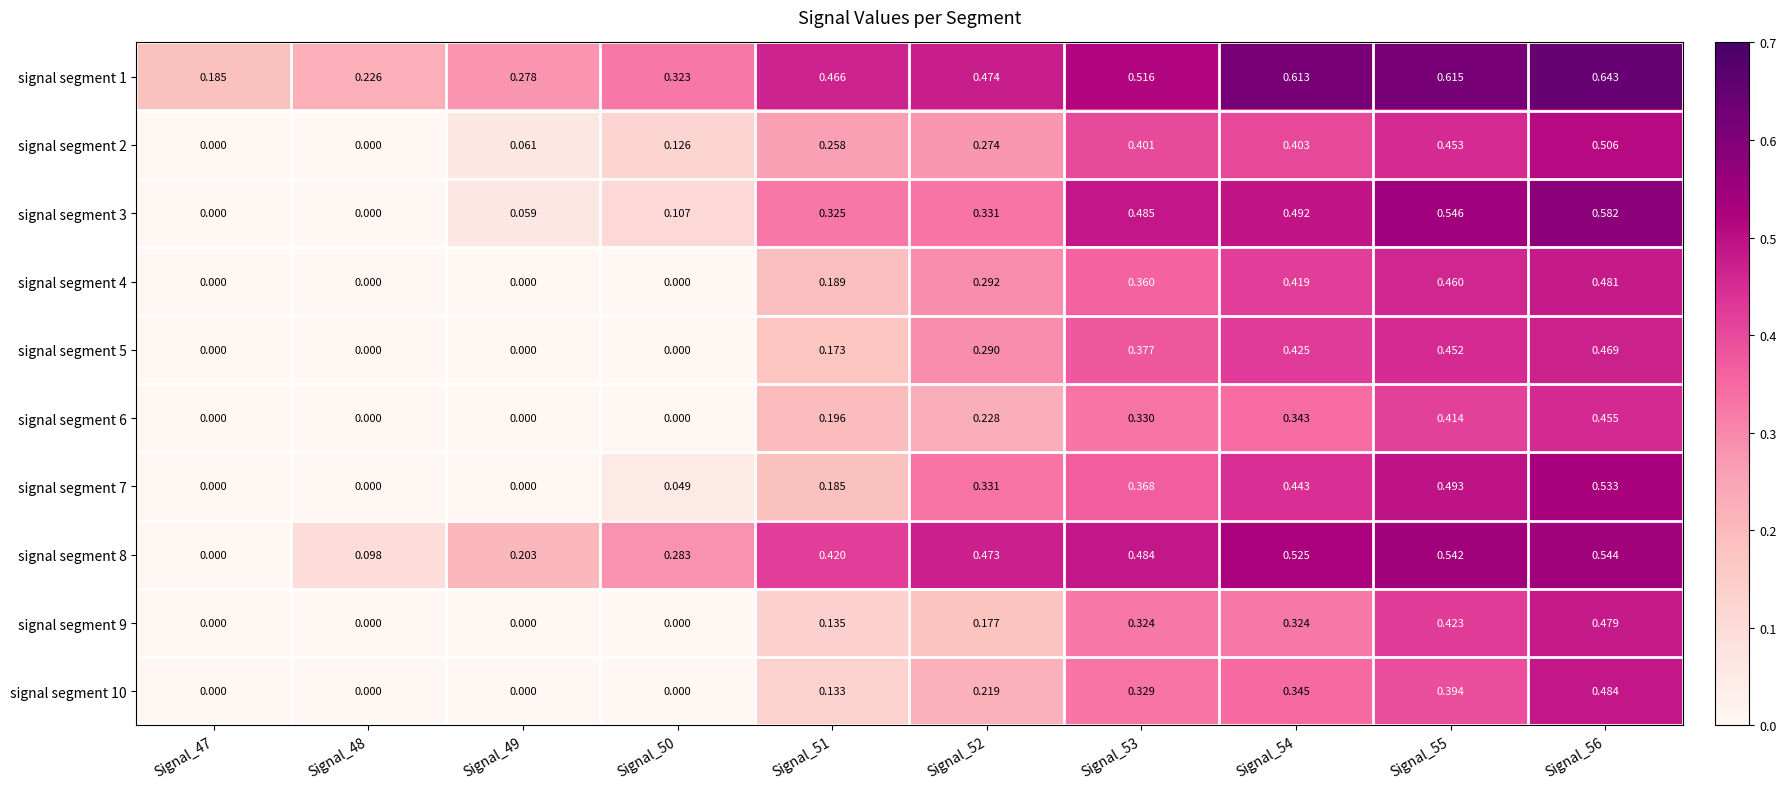

What is the spread (max minus min) of values at Signal_52?

0.3